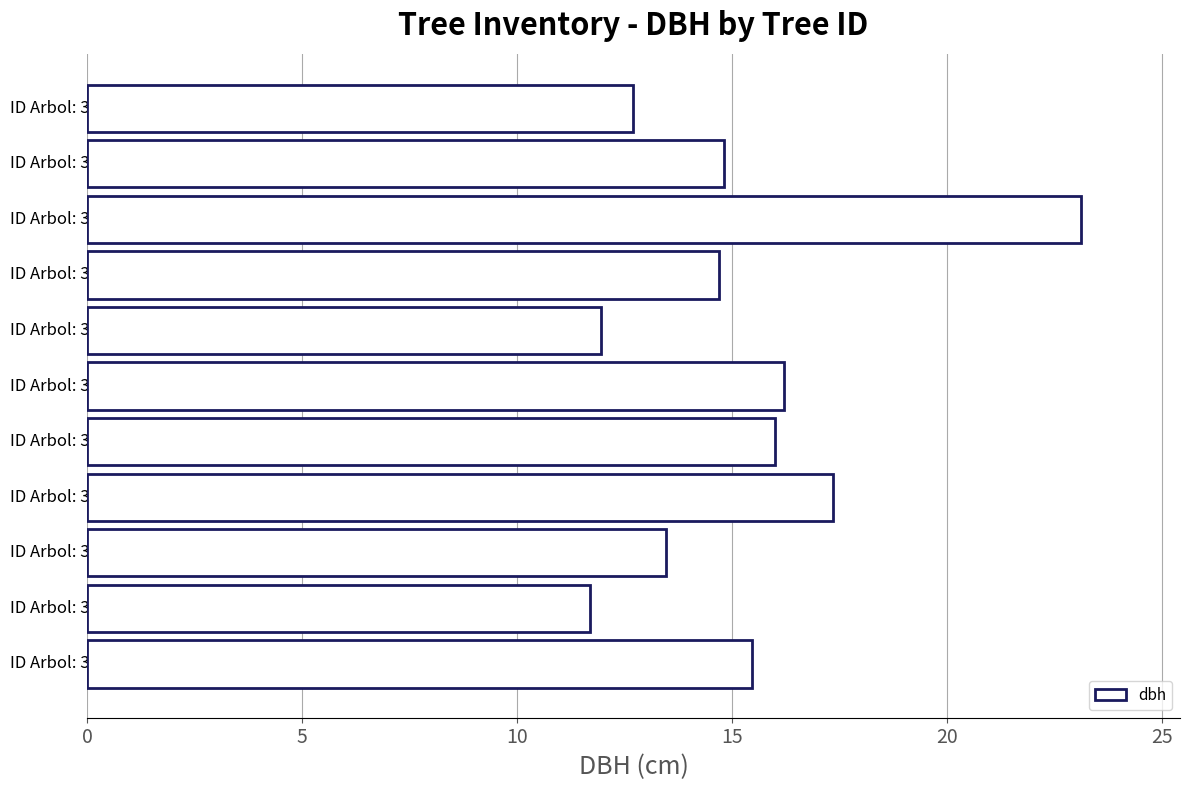

True or false: the data shows 16.2 at ID Arbol: 370900007.

True